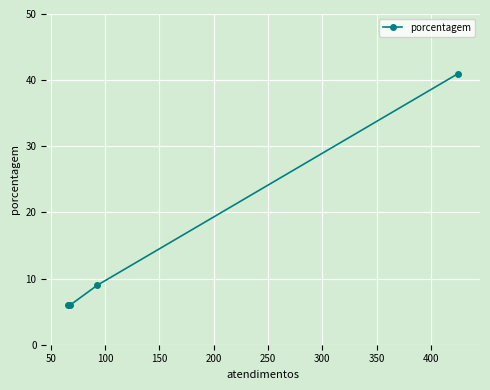

What is the difference between the second highest and second lowest values?

3